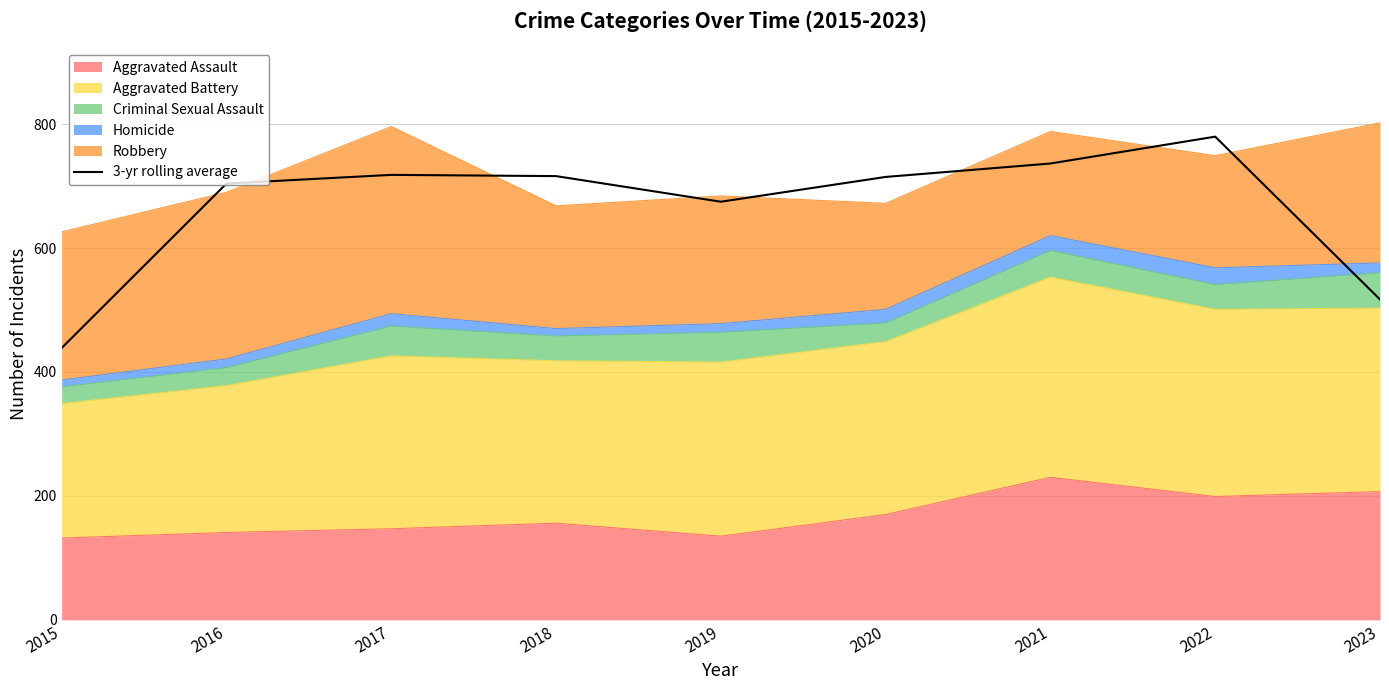

What is the difference between the values at 2016 and 2017?

14.0